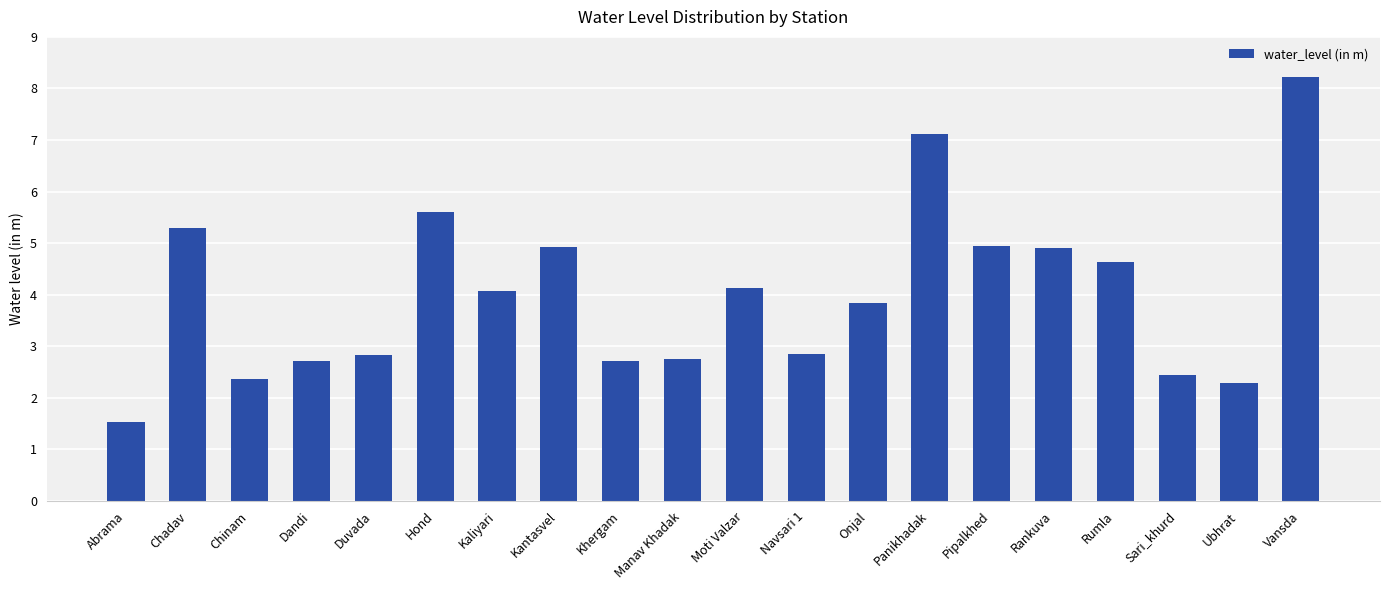

True or false: the data shows 1.4 at Kantasvel.

False